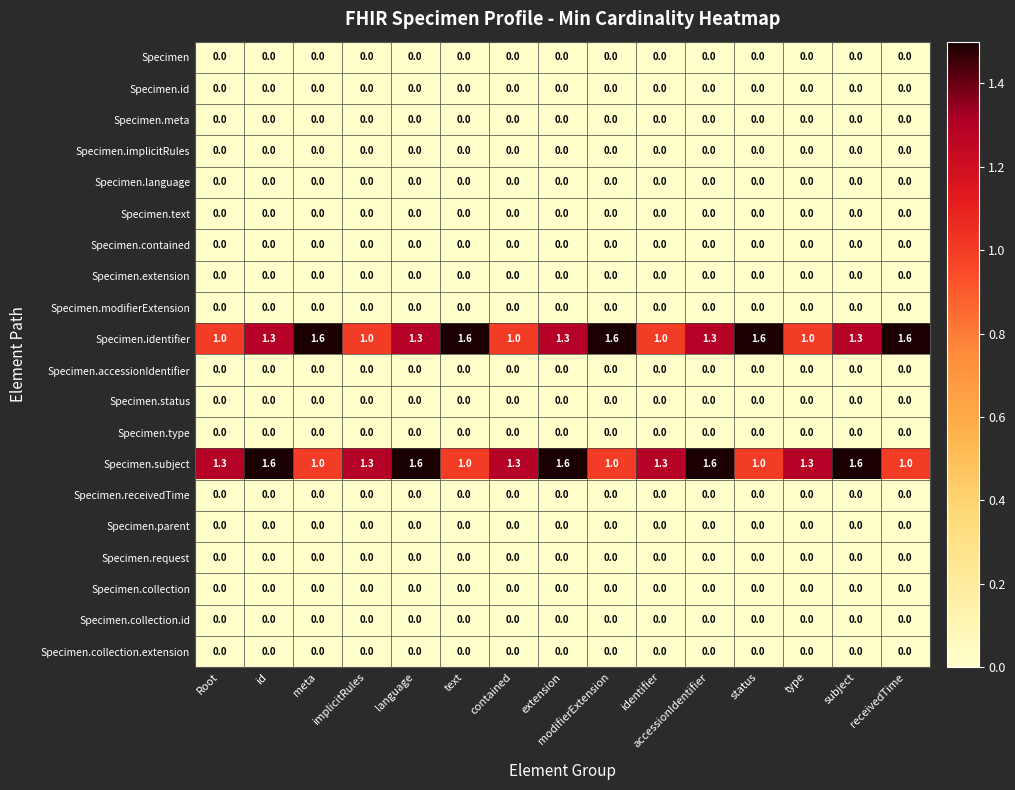

Count the number of data series in this chart.

20